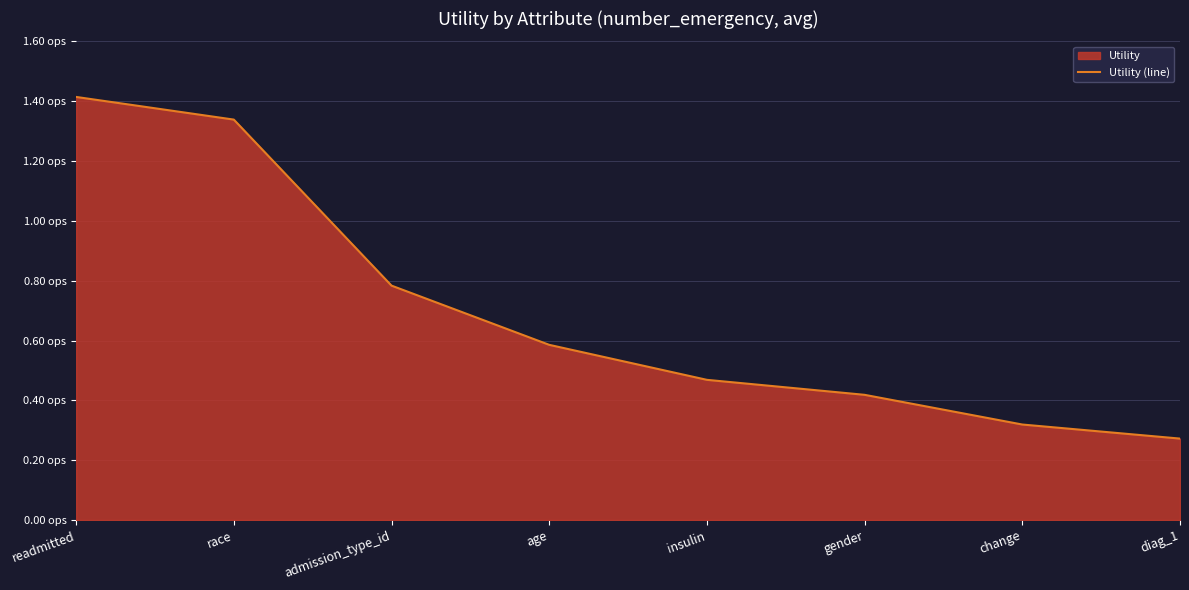

What is the smallest value displayed?

0.3